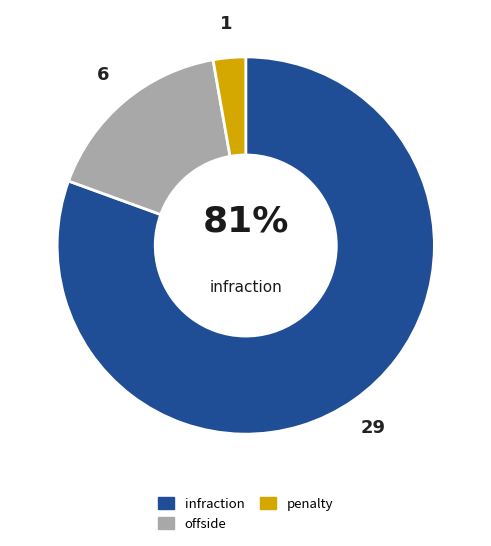

Which category has the smallest portion of the pie?

penalty